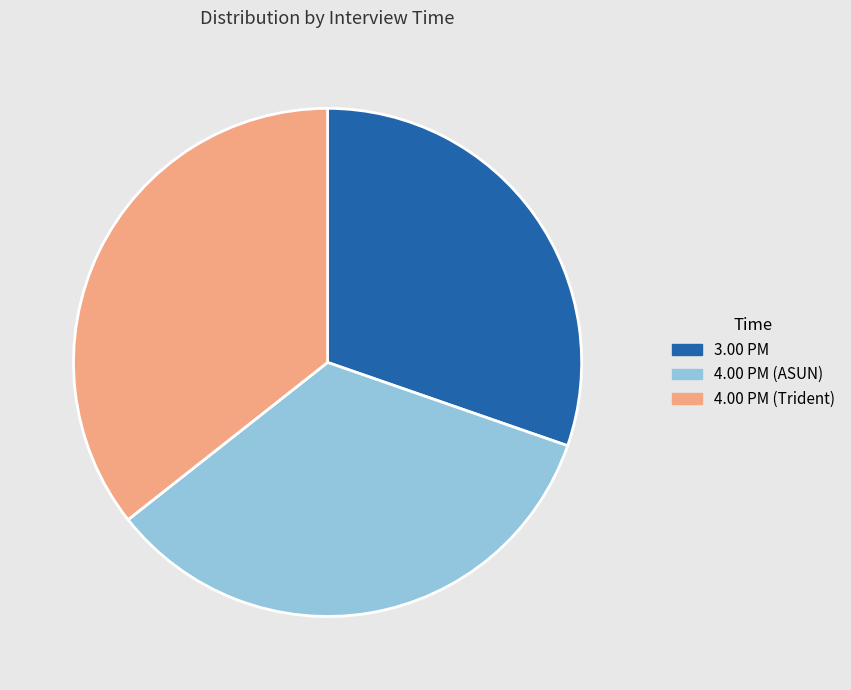

Between 4.00 PM (Trident) and 4.00 PM (ASUN), which is larger?

4.00 PM (Trident)